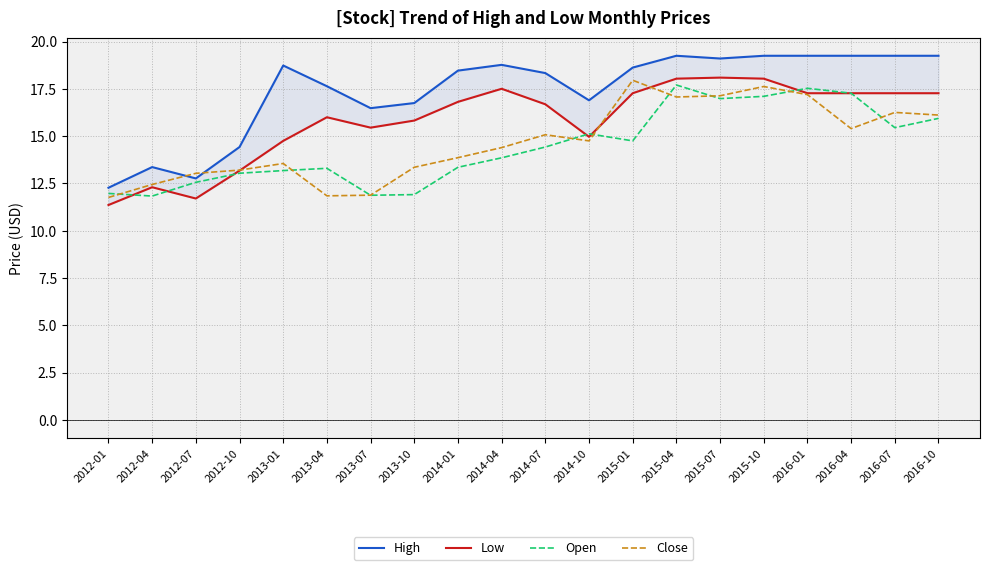

How many data points in Close are above 14?

11